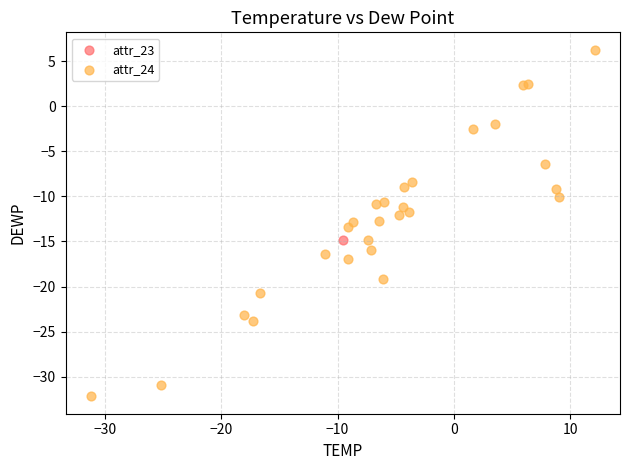

What are all the series names shown in the legend?

attr_23, attr_24